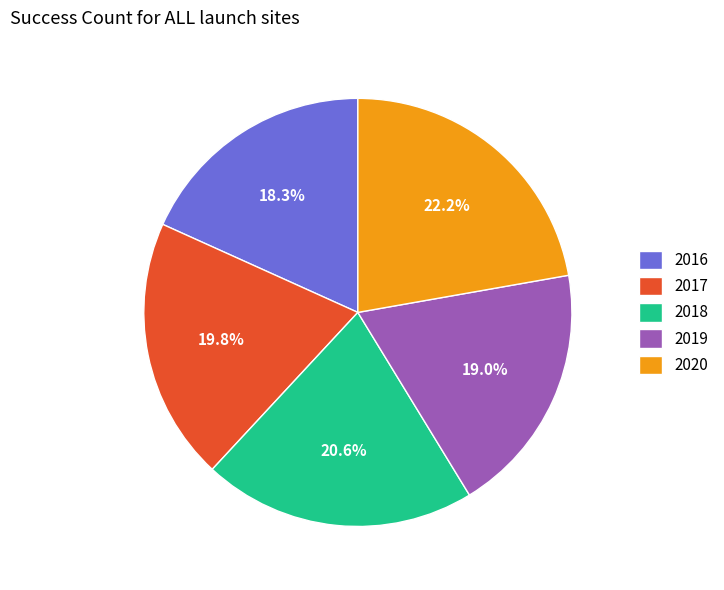

True or false: 2018 accounts for 21% of the total.

True